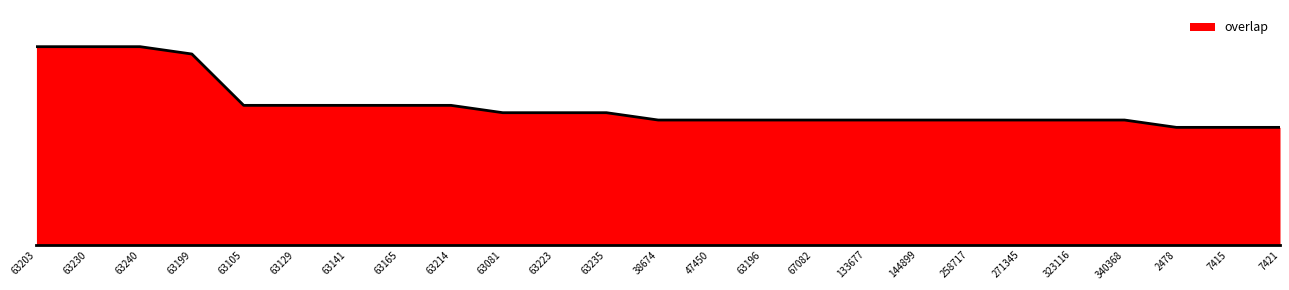

Does the chart display data point markers on the line(s)?

No